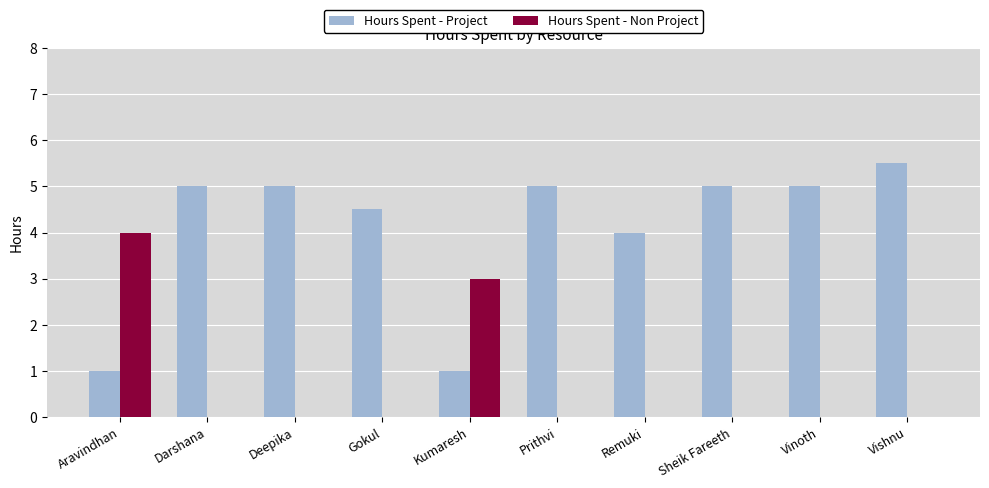

True or false: Hours Spent - Project has a value of 5.0 at Deepika.

True